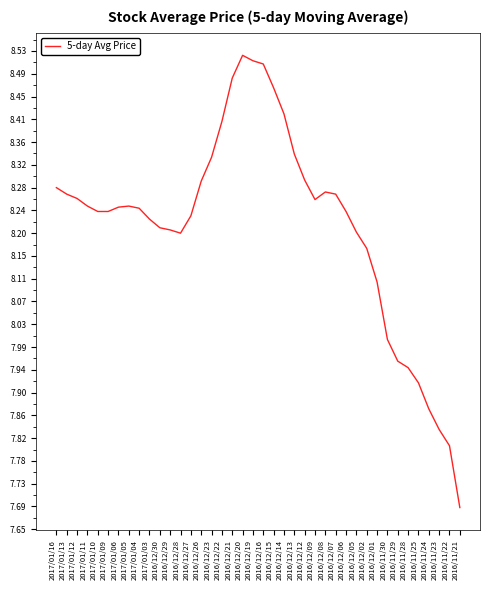

What is the change in value from 2016/12/06 to 2016/11/22?

-0.4